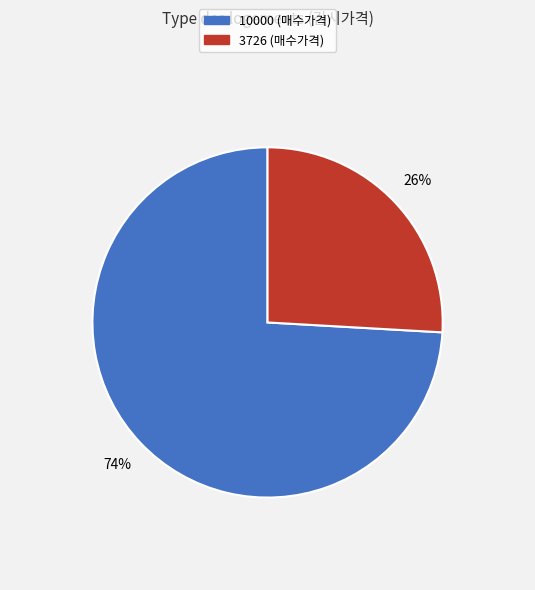

How many slices are in this pie chart?

2